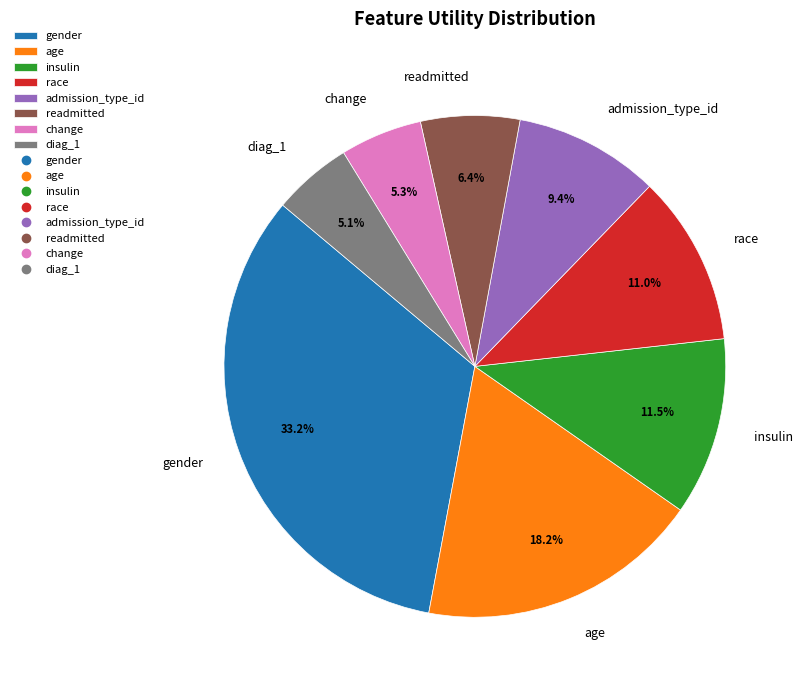

Between diag_1 and gender, which is larger?

gender